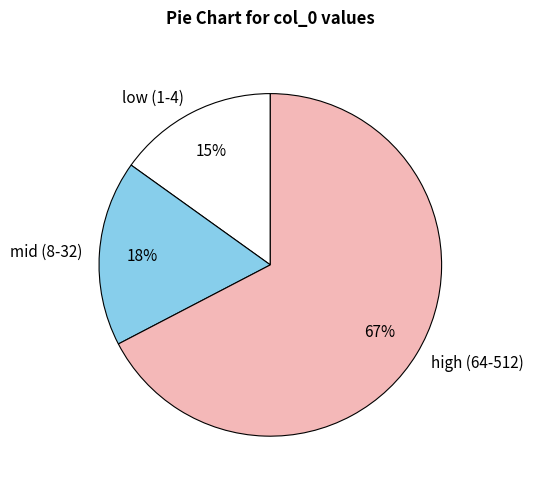

Which slice is the smallest?

low (1-4)